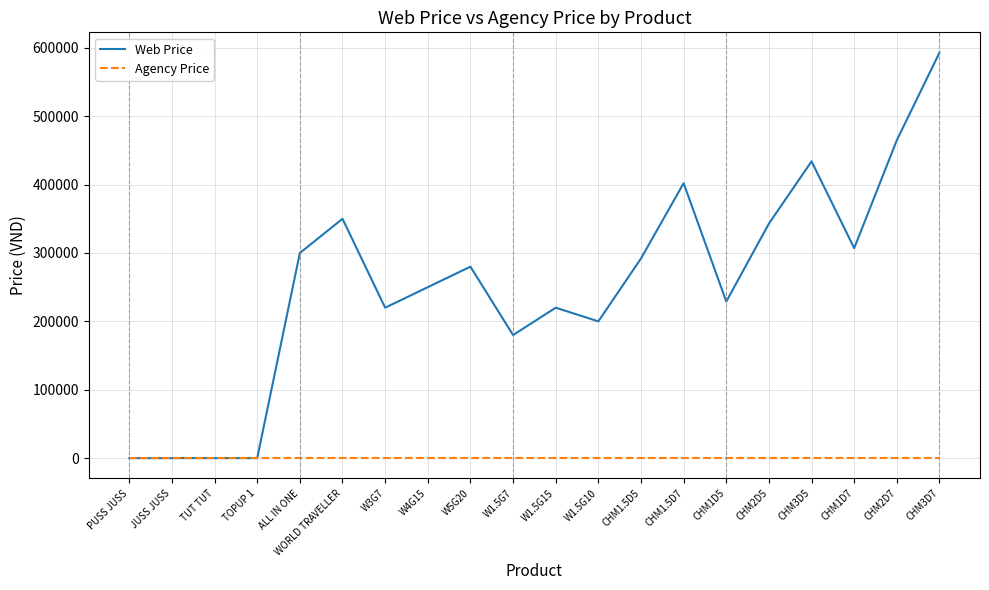

At CHM3D5, list the series in order from smallest to largest.

Agency Price, Web Price